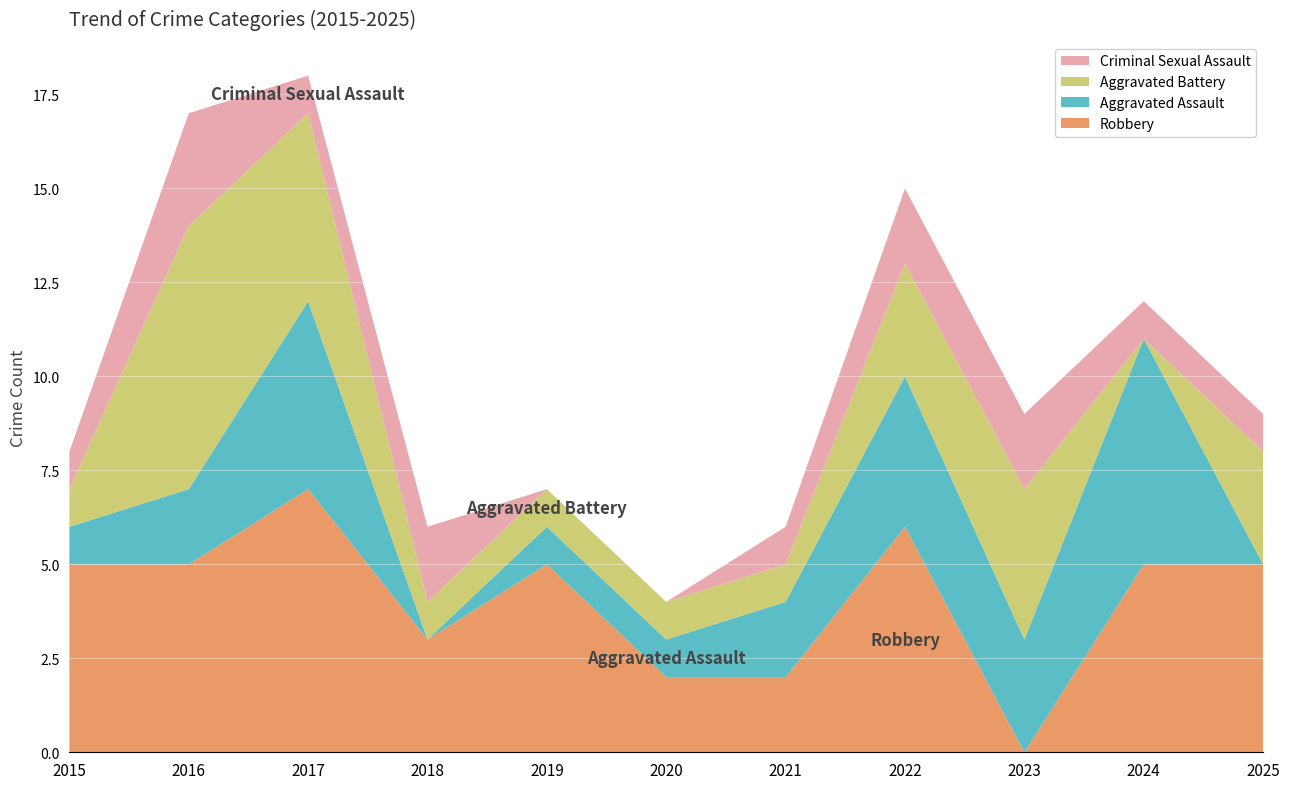

Reading right to left, what are all the values shown in this chart?

Robbery: 5	5	0	6	2	2	5	3	7	5	5
Aggravated Assault: 0	6	3	4	2	1	1	0	5	2	1
Aggravated Battery: 3	0	4	3	1	1	1	1	5	7	1
Criminal Sexual Assault: 1	1	2	2	1	0	0	2	1	3	1